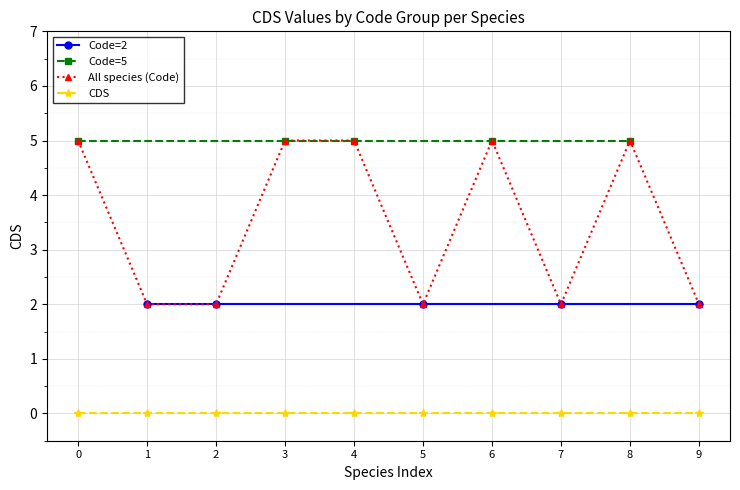

What is the minimum value for Code=2?

2